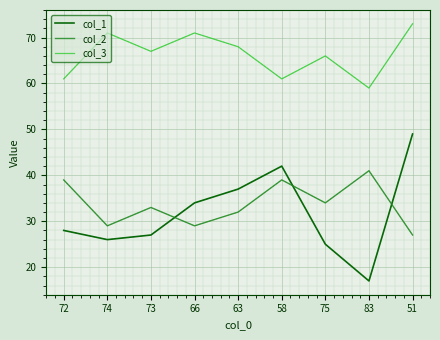

What is the difference between the second highest and second lowest values in the col_1 series?

17